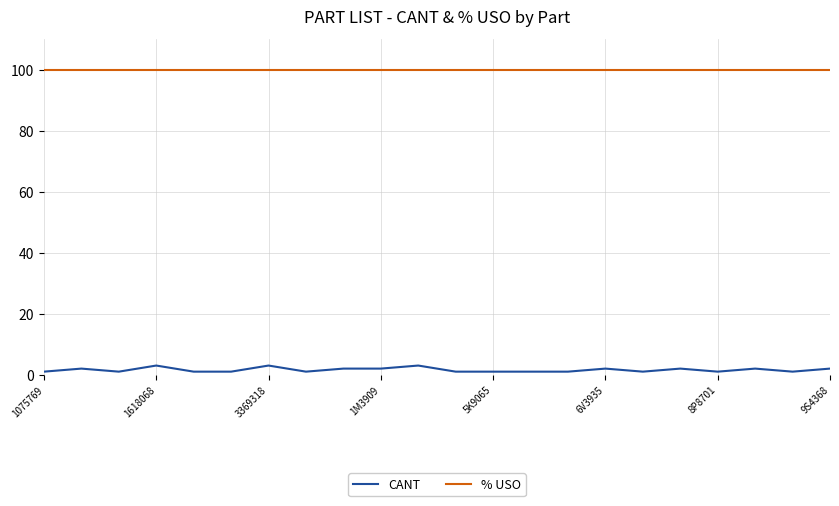

True or false: CANT and % USO intersect in this chart.

False